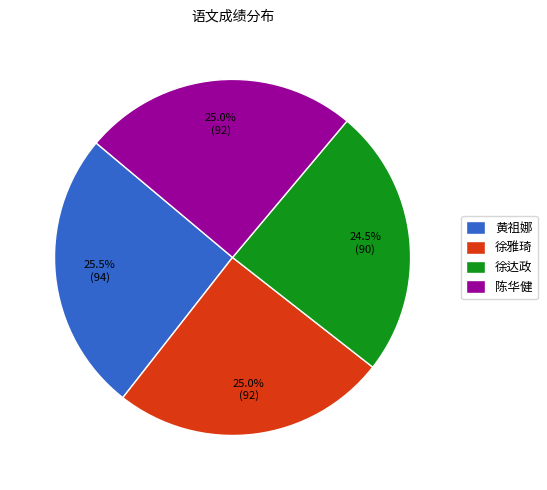

How many slices are in this pie chart?

4